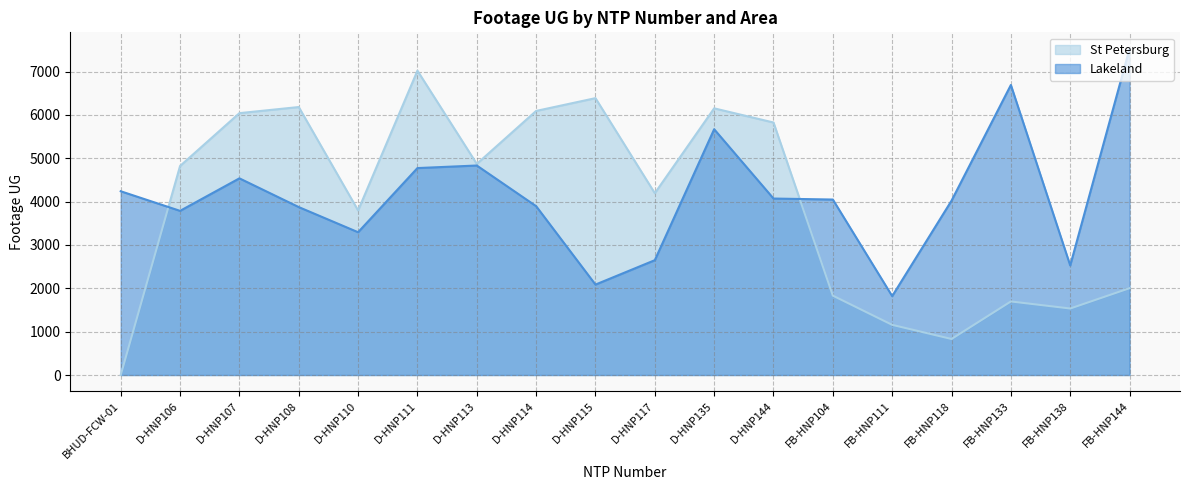

At how many categories does at least one series exceed 352?

18